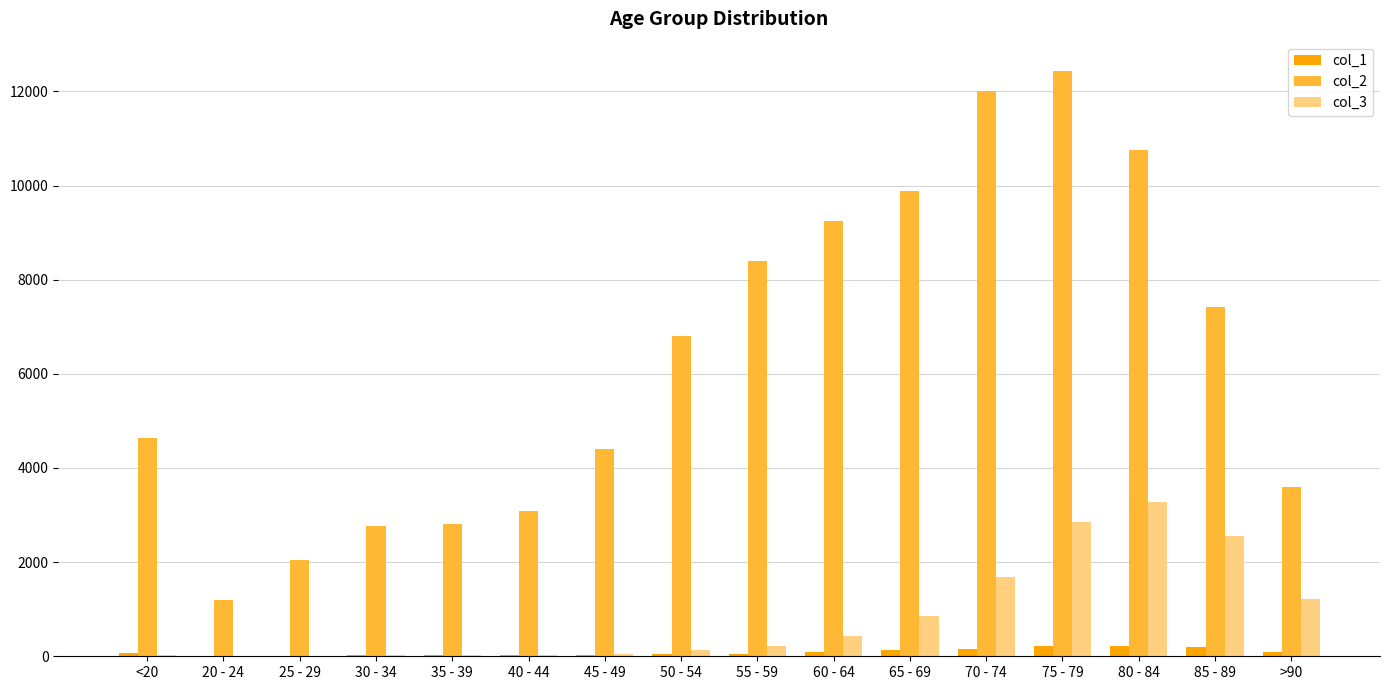

How many groups of bars are there?

16